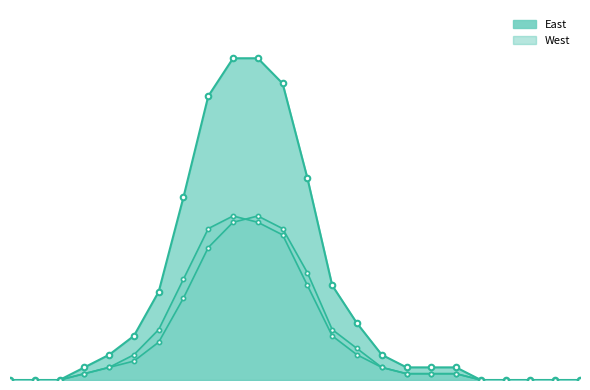

At which label does East first exceed 2?

5